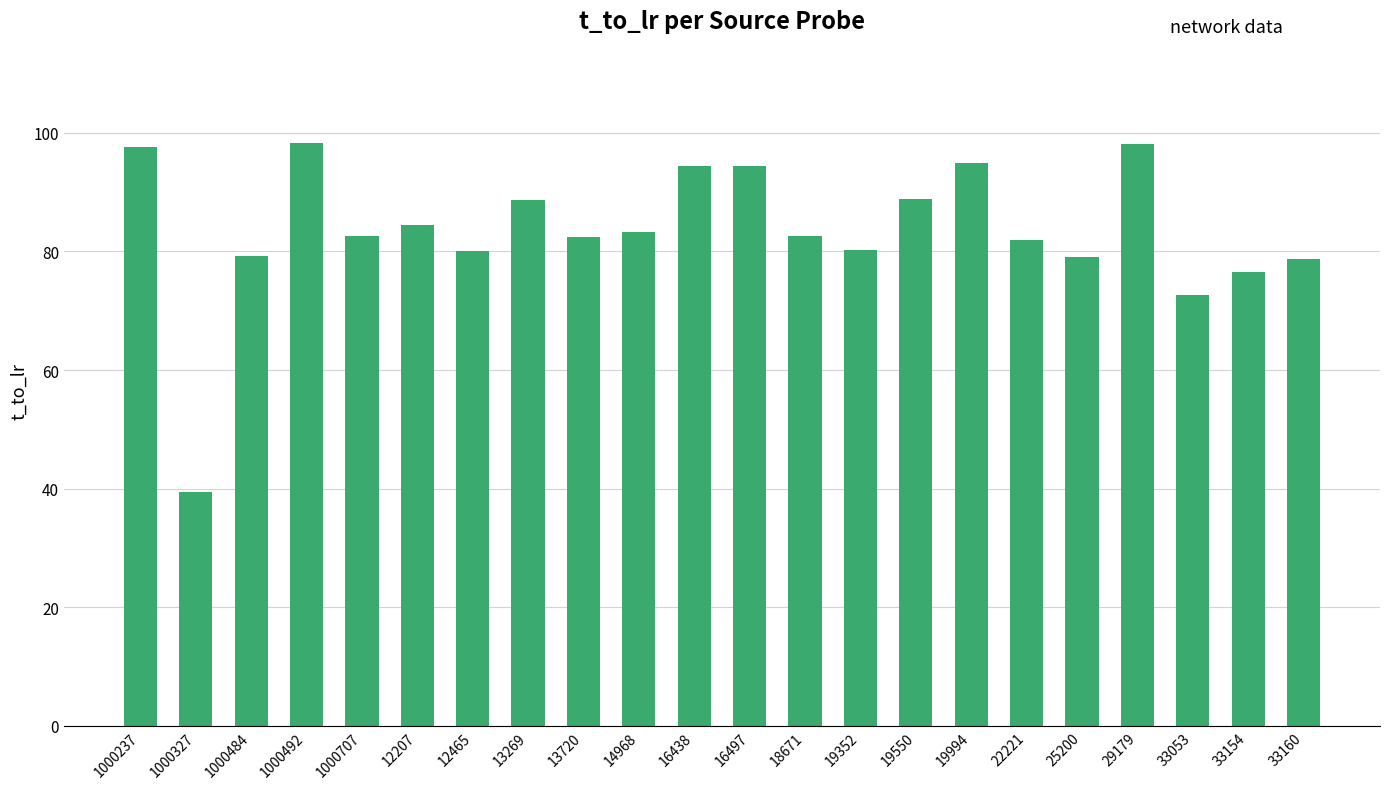

The chart shows a value of 83.2 at 14968. True or false?

True